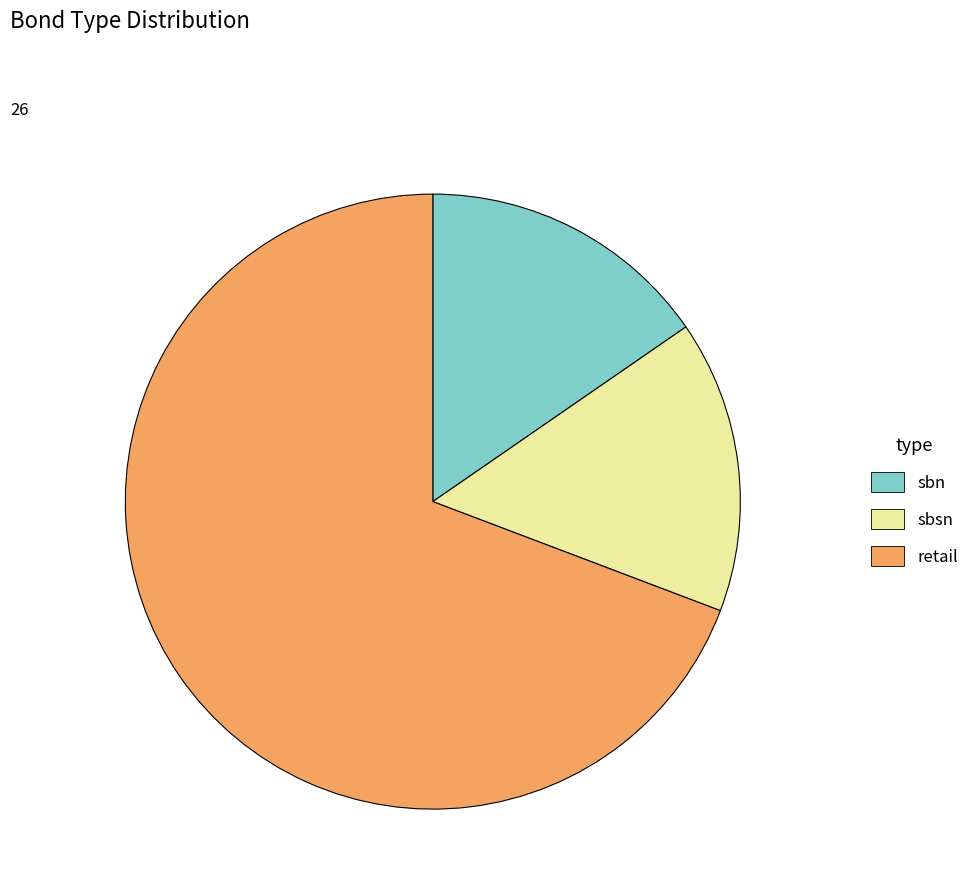

How many segments does this pie chart have?

3